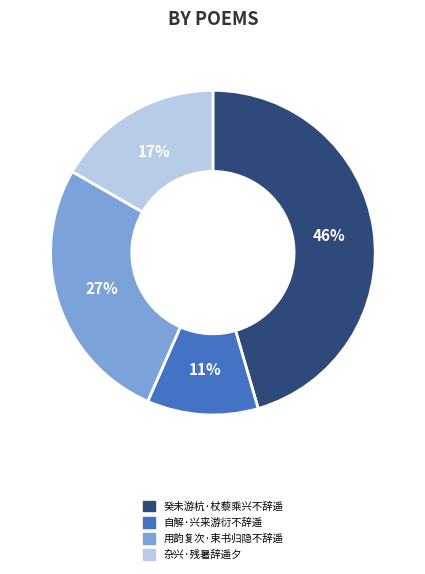

To the nearest percent, what is the average slice percentage?

25%